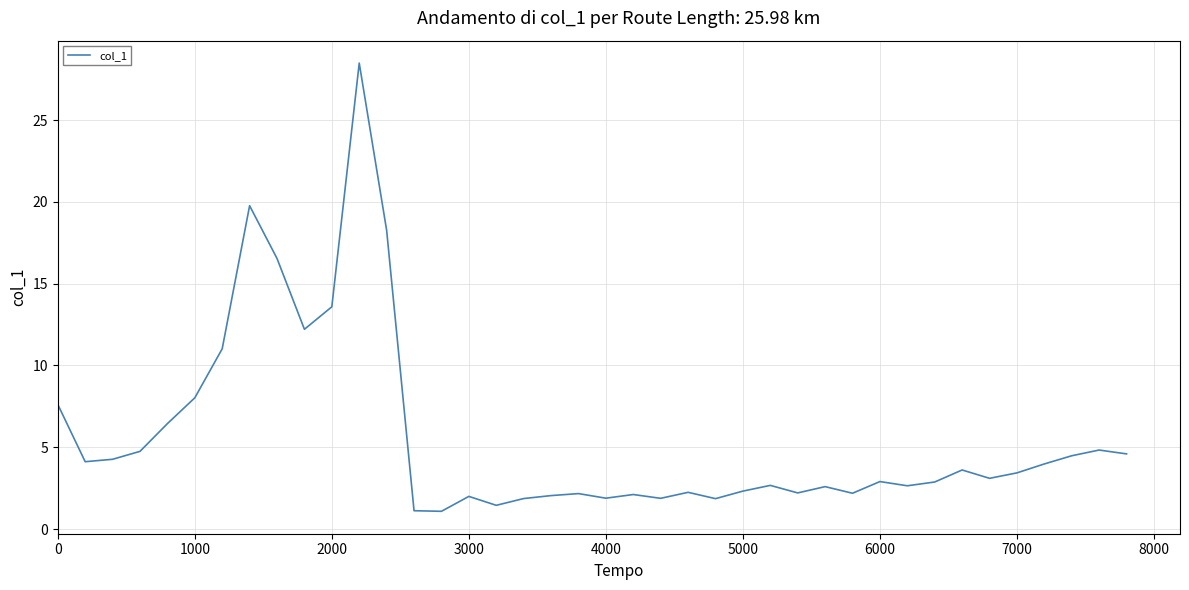

What is the smallest value displayed?

1.1